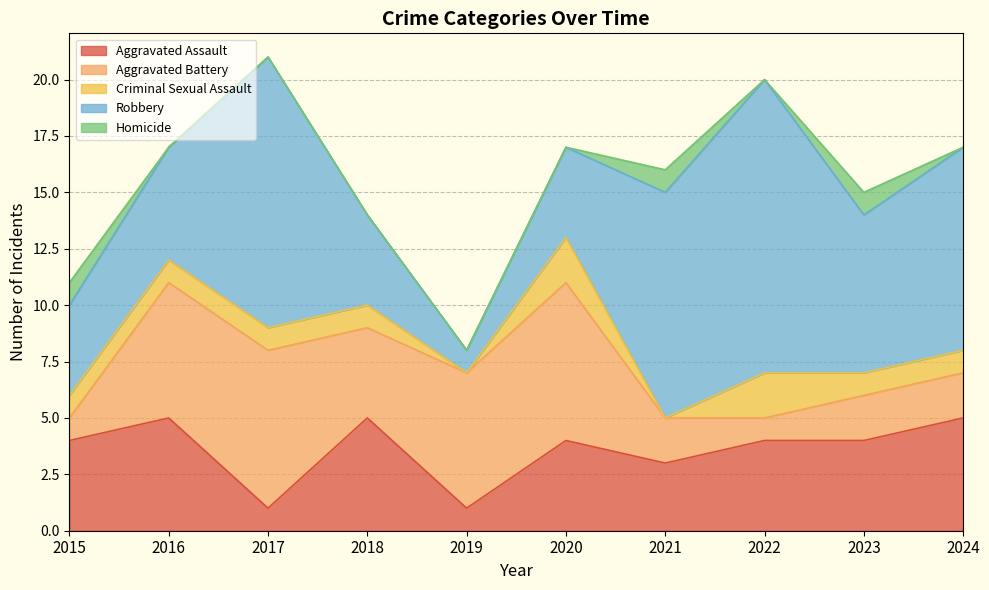

Count the number of categories in the chart.

10